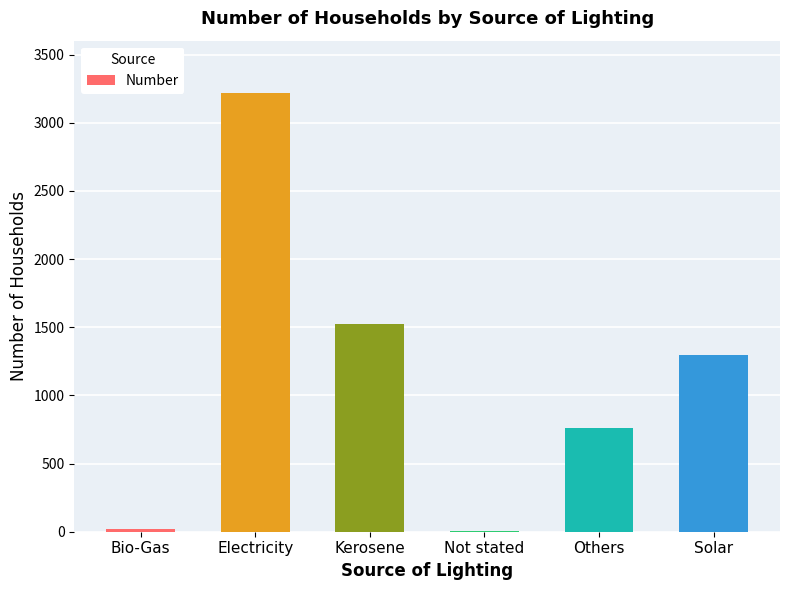

Which label corresponds to the largest value in the chart?

Electricity